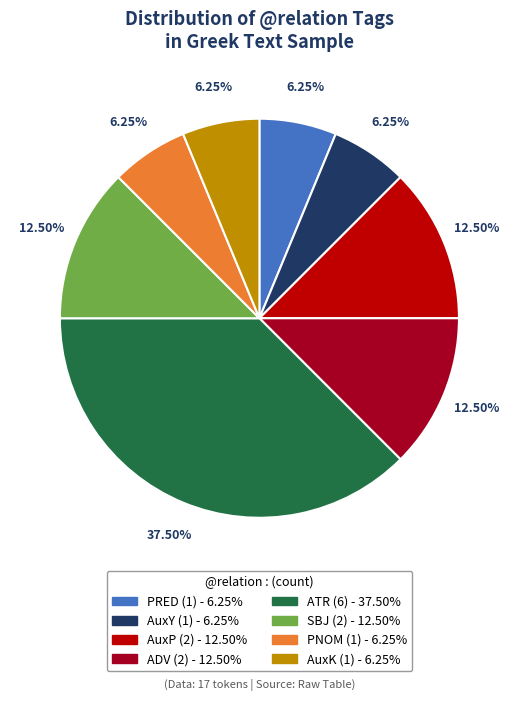

Do PRED and AuxP together represent more than half of the pie?

No